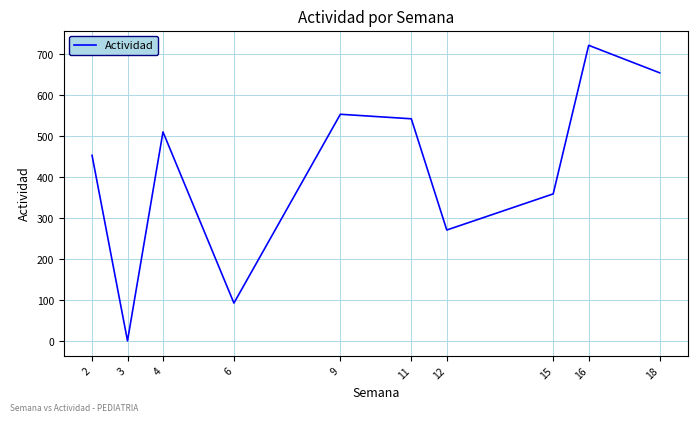

Rank the categories by value from lowest to highest.

3, 6, 12, 15, 2, 4, 11, 9, 18, 16